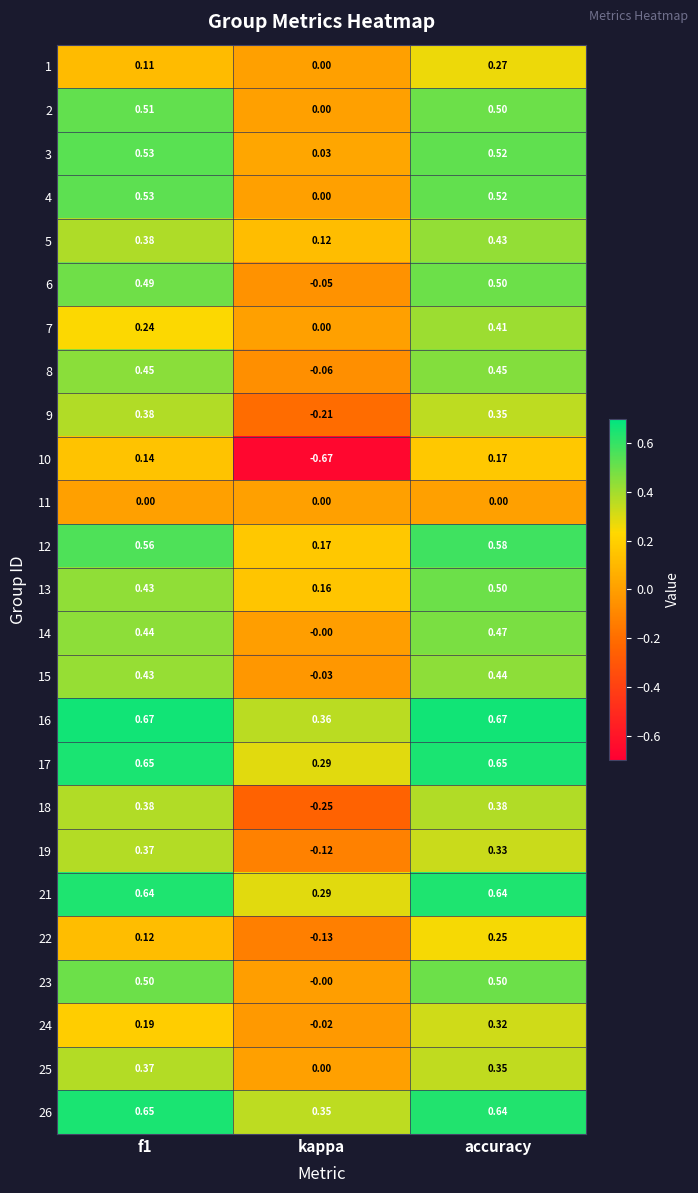

At which category is the sum across all series the highest?

accuracy